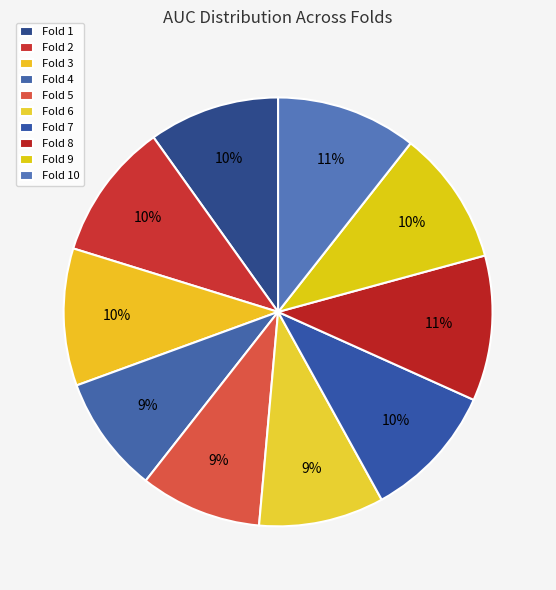

What percentage is the Fold 6 slice, to the nearest percent?

9%